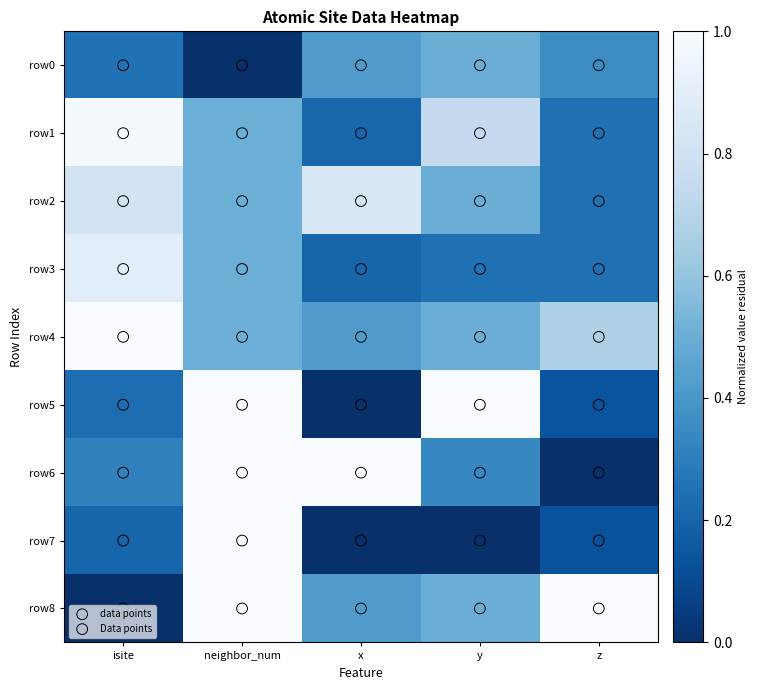

Between y and neighbor_num, which is larger?

y